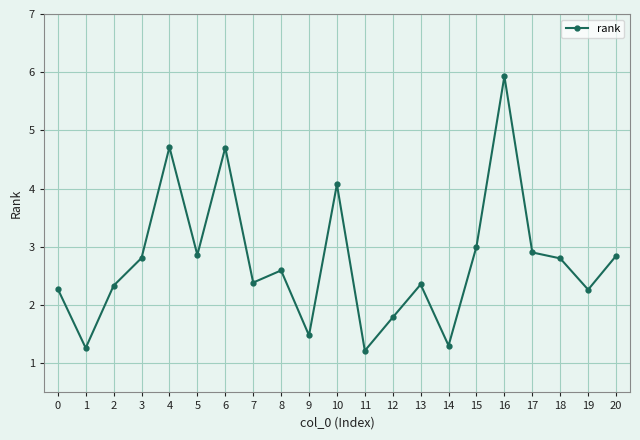

What is the value of the 7th point from the left?

4.7